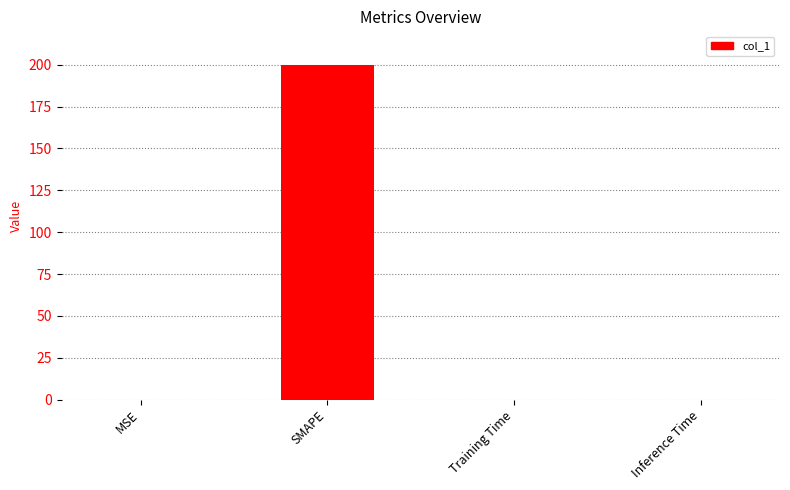

What is the sum of the values at SMAPE and Inference Time?

200.0